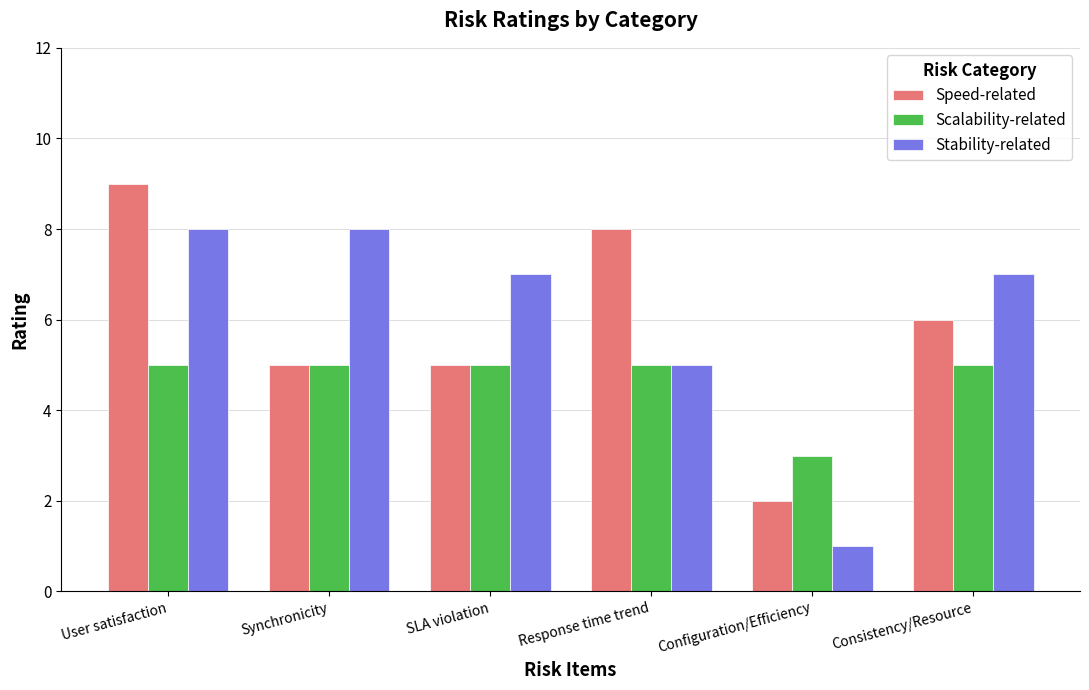

How many series are shown in this chart?

3